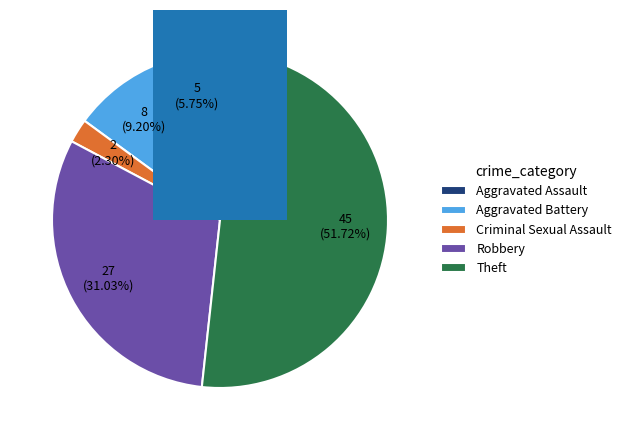

What percentage is the Robbery slice, to the nearest percent?

31%